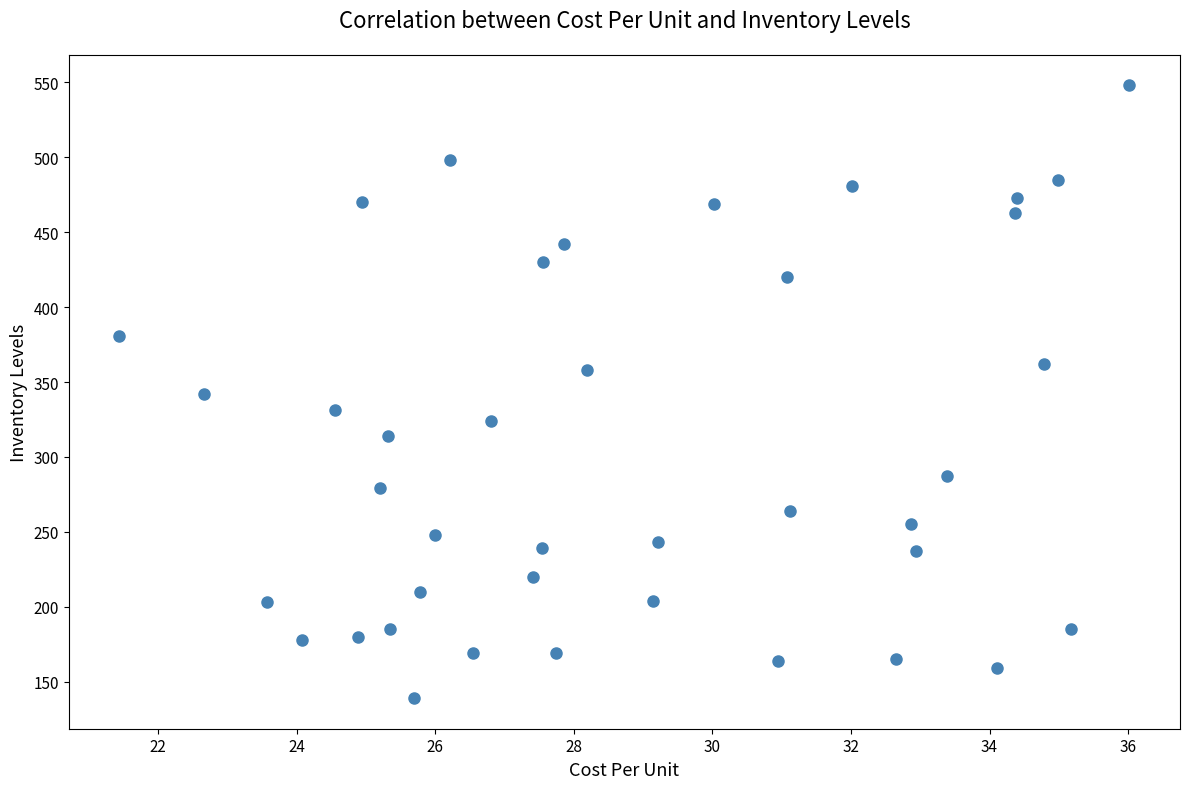

What is the range of Y values (max minus min)?

409